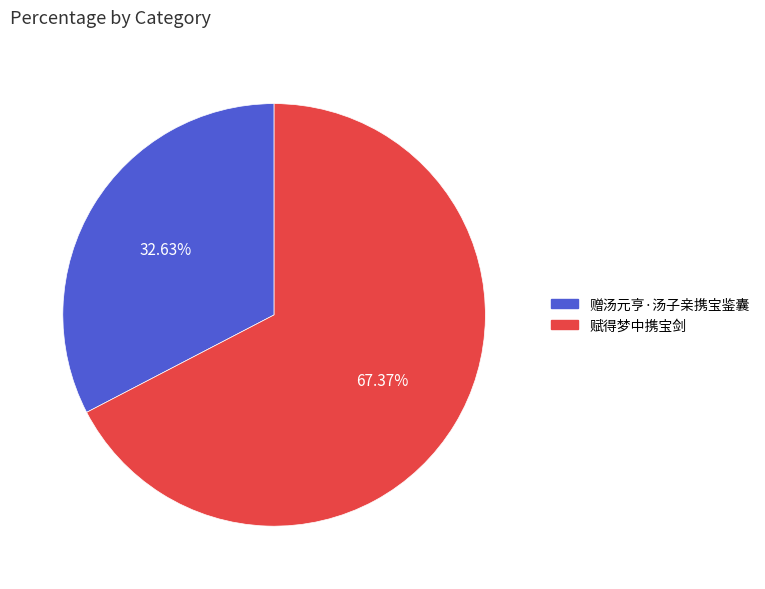

Which slice is the smallest?

赠汤元亨·汤子亲携宝鉴囊